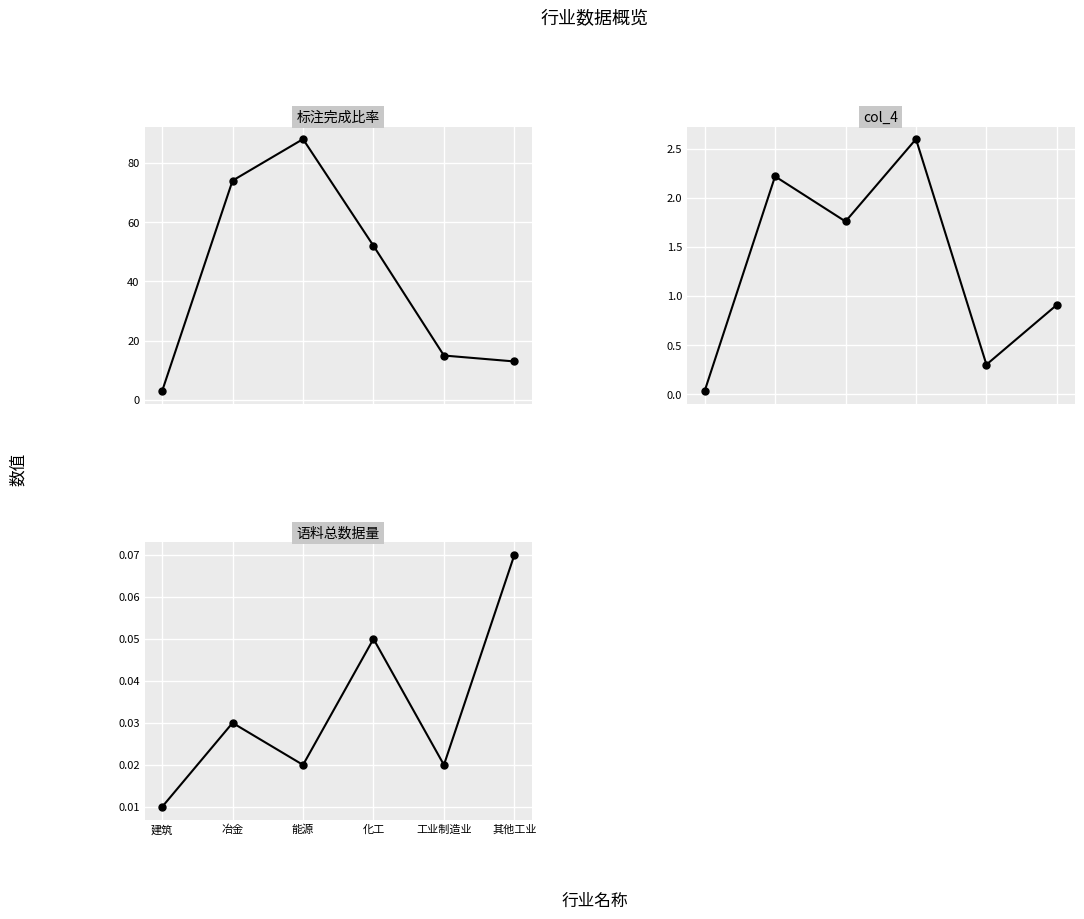

List the series in order of their peak value, highest first.

标注完成比率, col_4, 语料总数据量